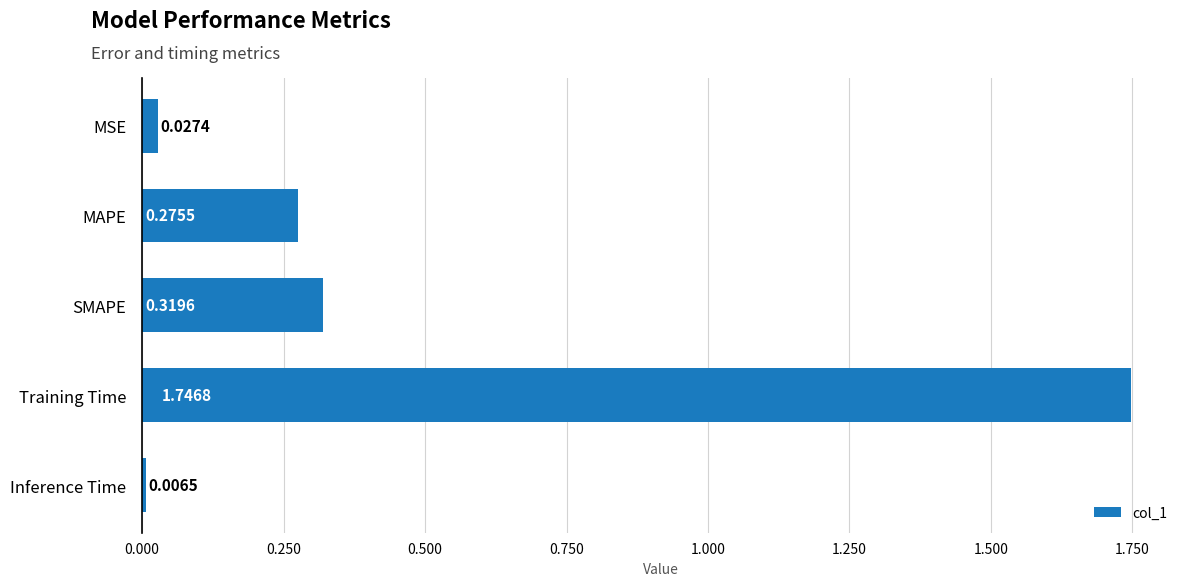

Rank the categories by value from lowest to highest.

Inference Time, MSE, MAPE, SMAPE, Training Time